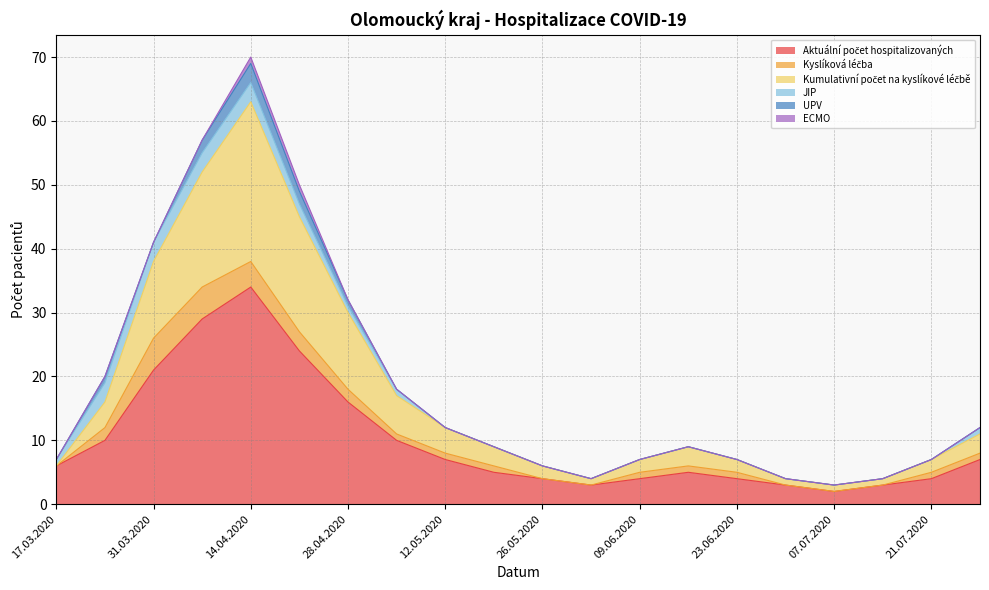

At which category does the chart reach its minimum across all series?

17.03.2020